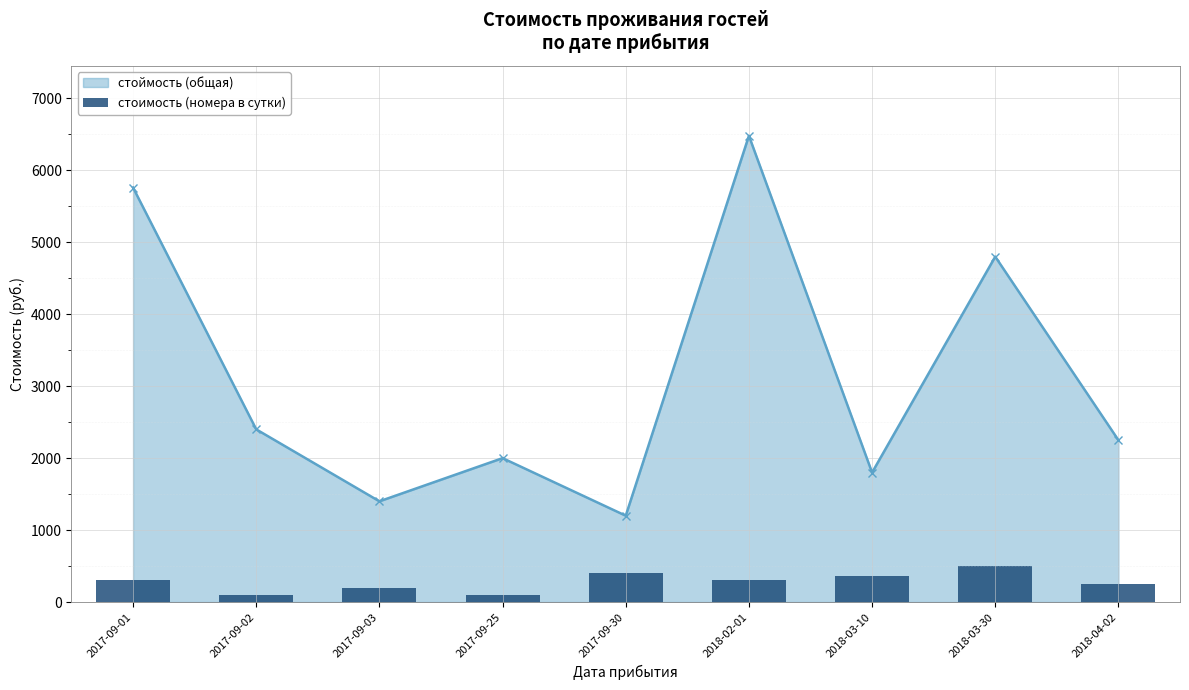

What is the label of the 7th bar from the right?

2017-09-03